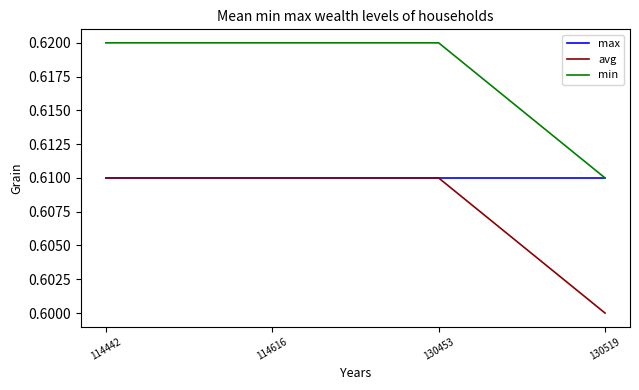

At which category does the chart reach its minimum across all series?

130519